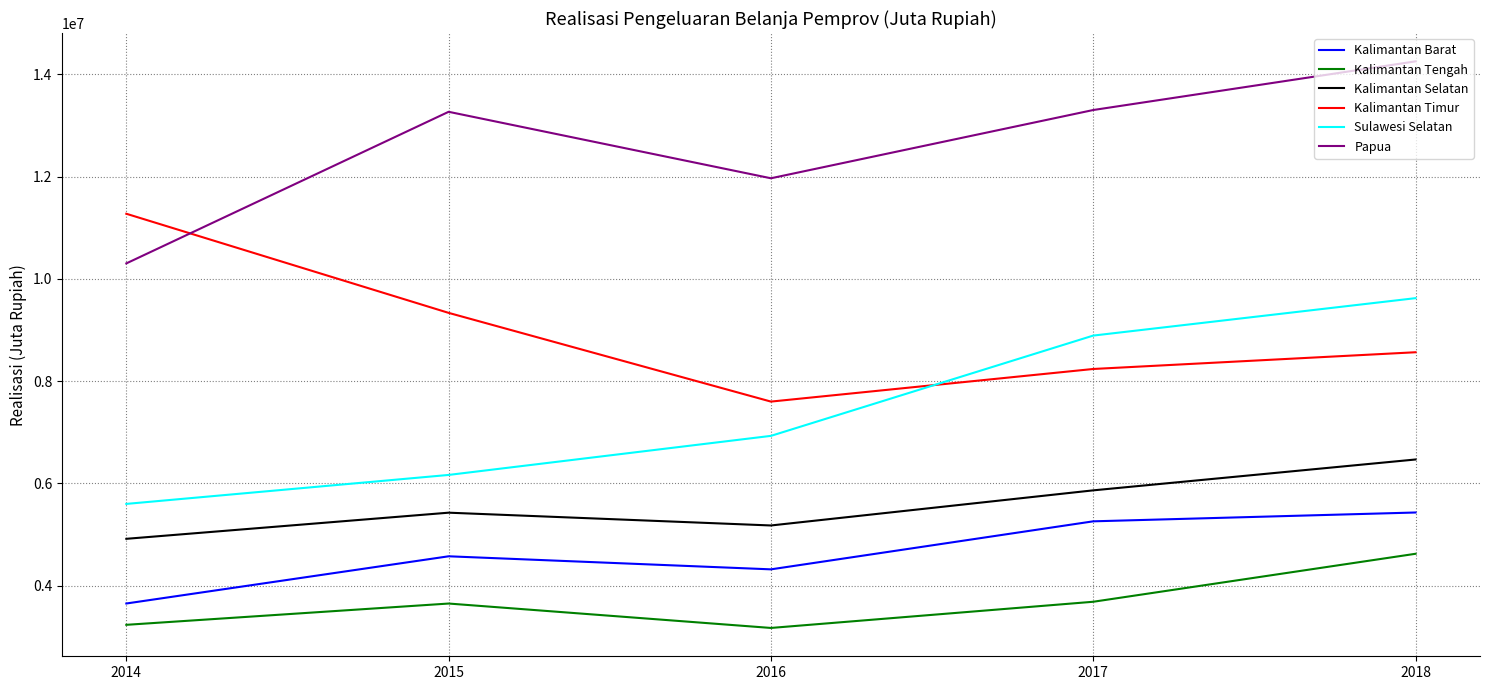

True or false: Kalimantan Timur and Kalimantan Barat intersect in this chart.

False